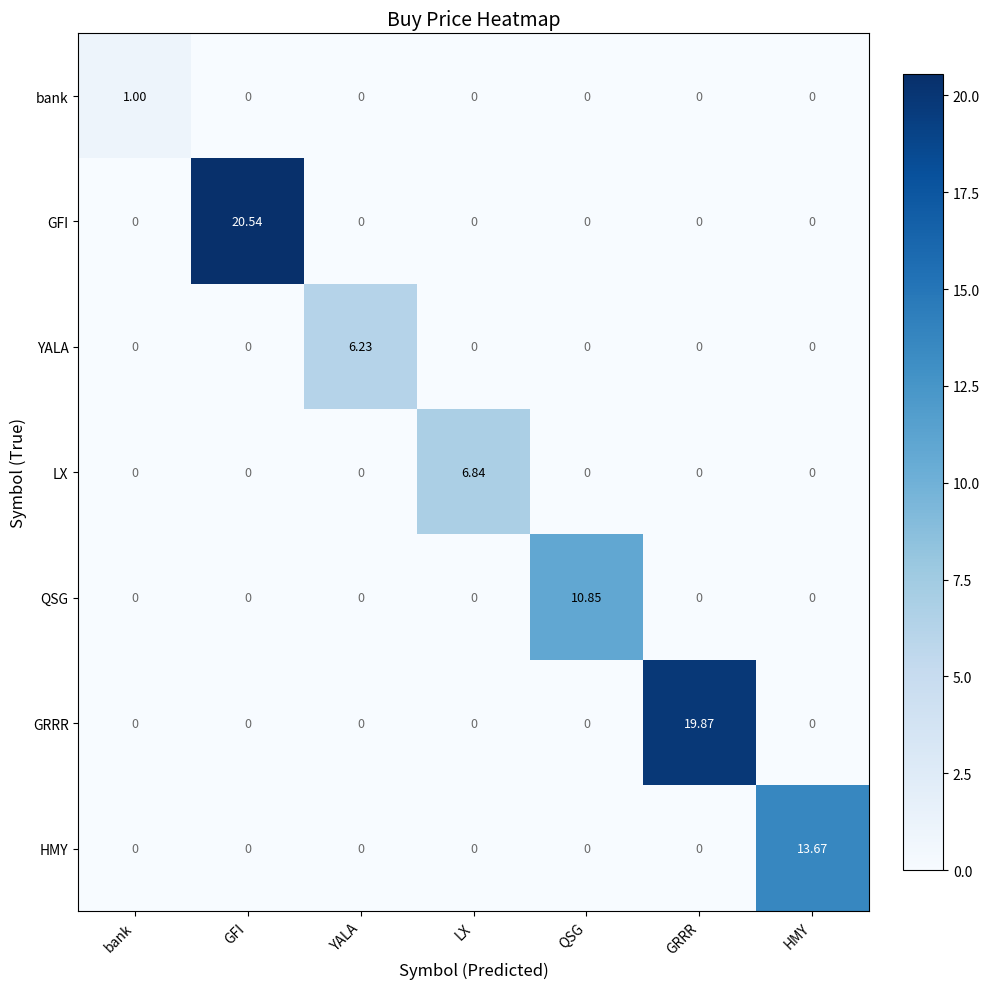

At which label does GFI reach its peak?

GFI